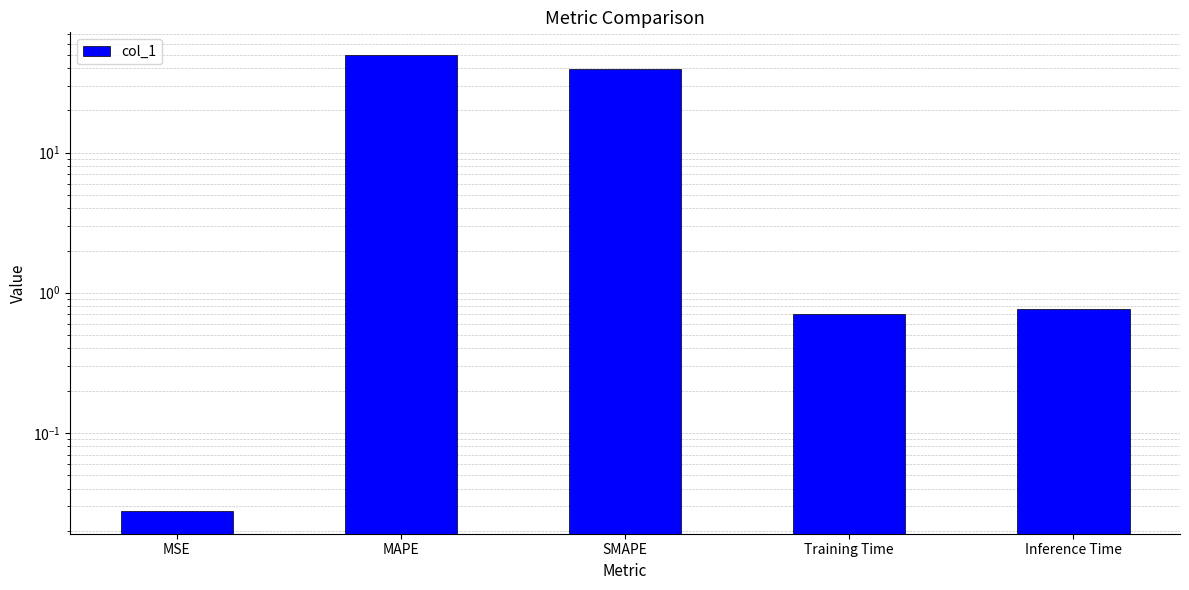

Is it true that the value at Inference Time is 0.8?

True